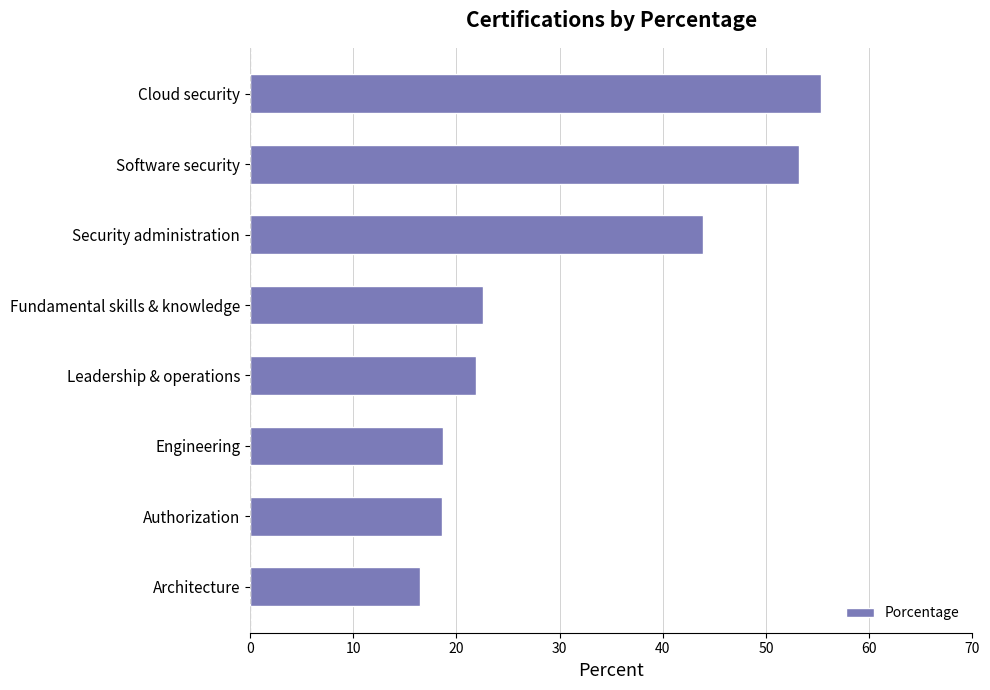

What is the average value?

31.3